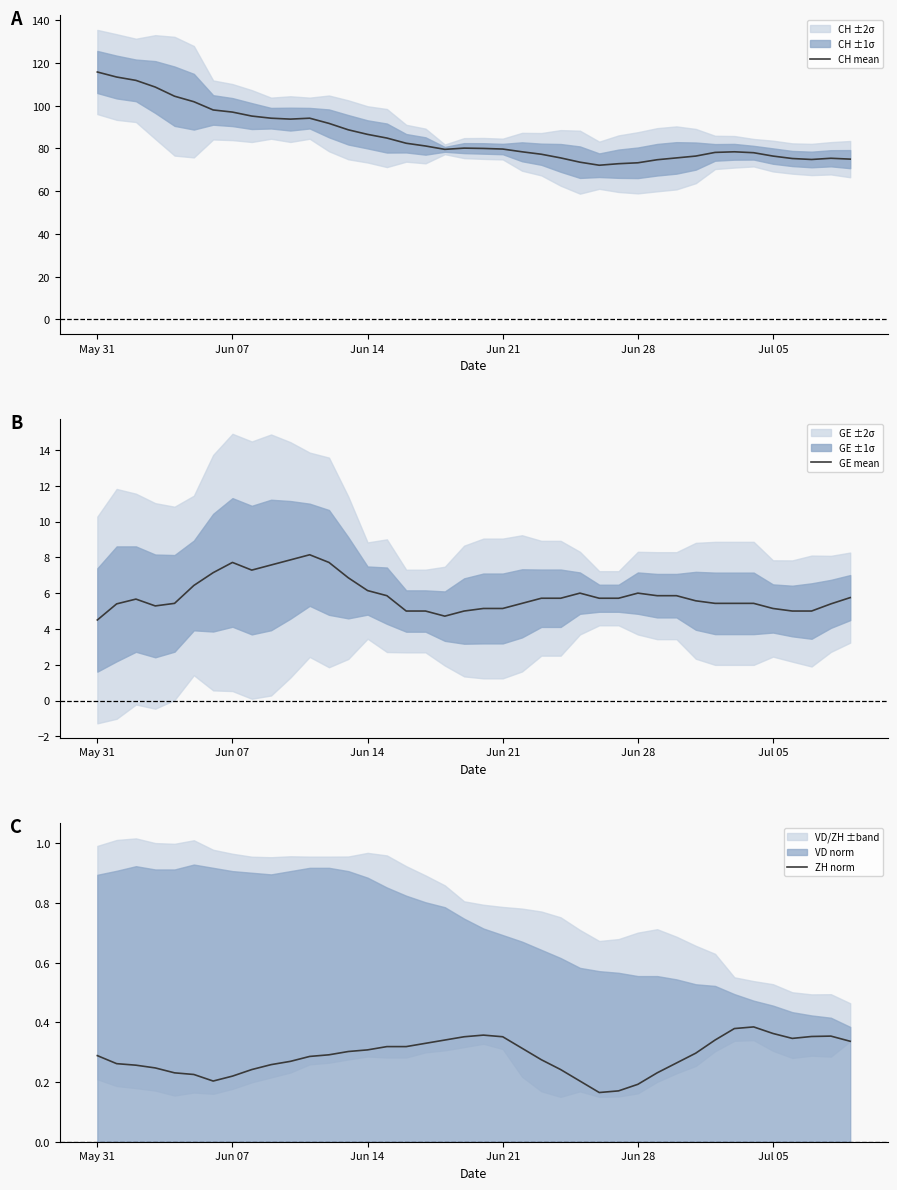

True or false: CH mean has a value of 73.3 at Jun 28.

True